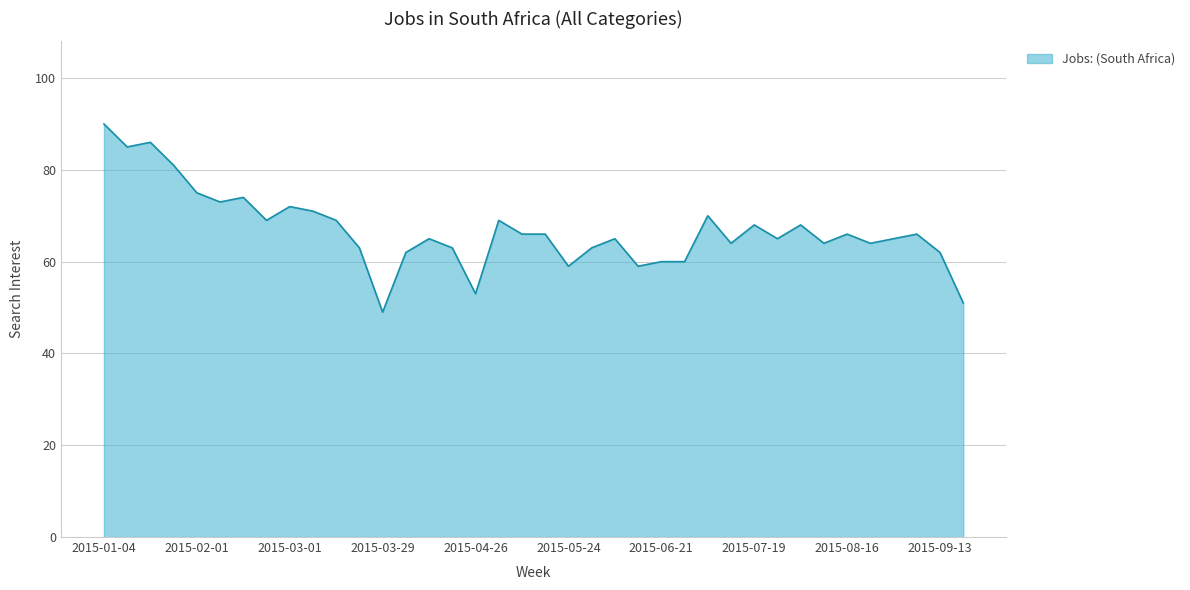

What is the greatest value displayed?

90